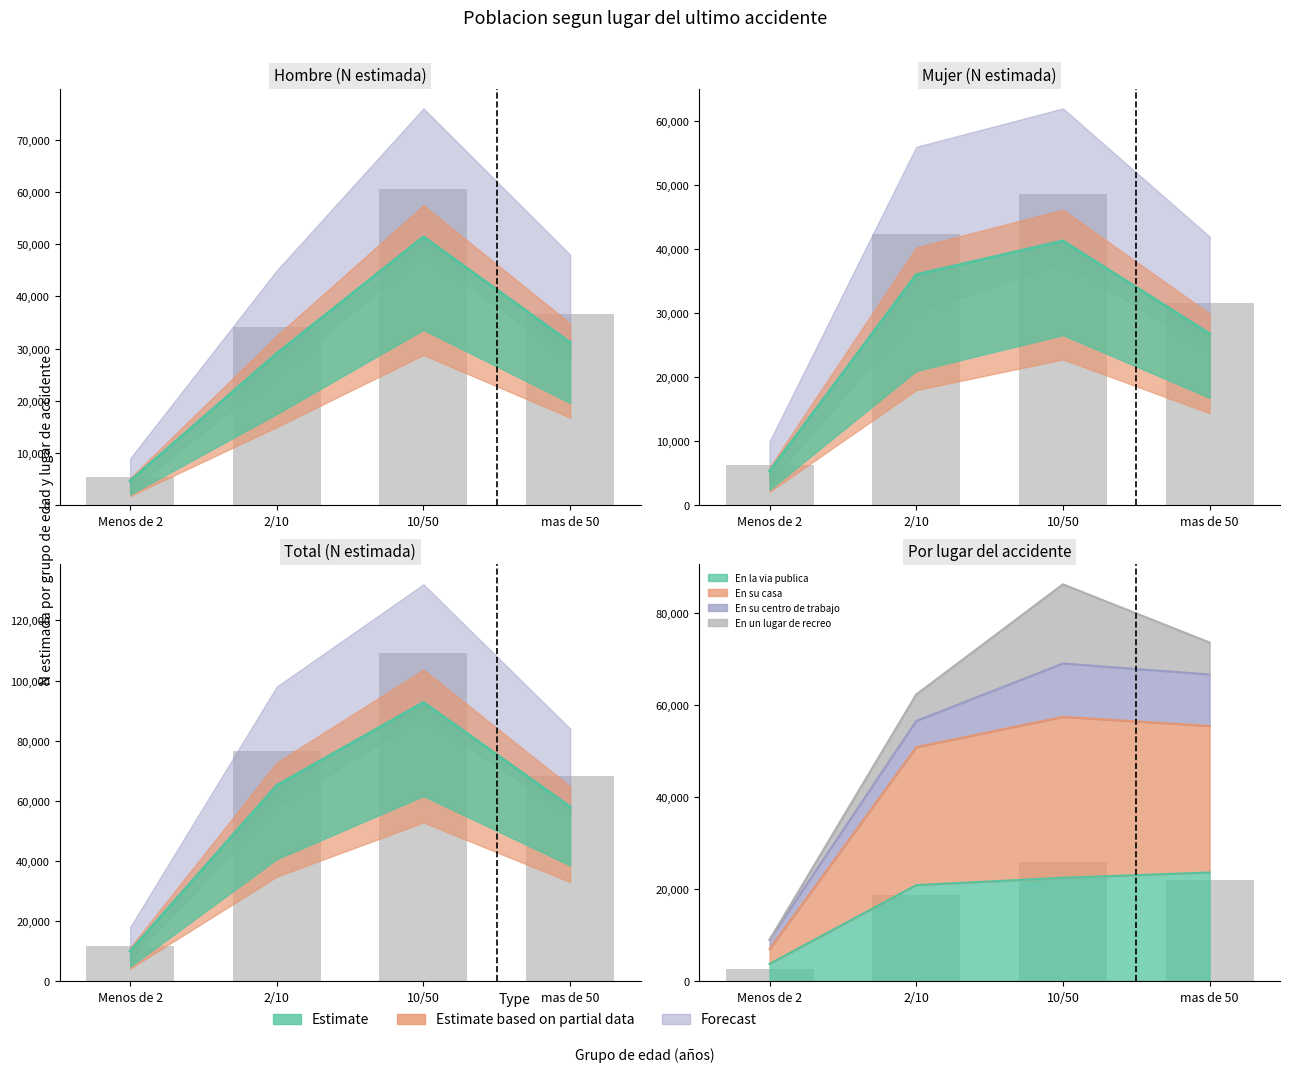

Reading left to right, list all the values displayed in this chart.

Hombre N (estimada): 4692.8	29088.7	51403.8	31183.1
Mujer N (estimada): 5328.6	36045.9	41309.2	26807.3
Total N (estimada): 10021.5	65133.8	92712.9	57990.4